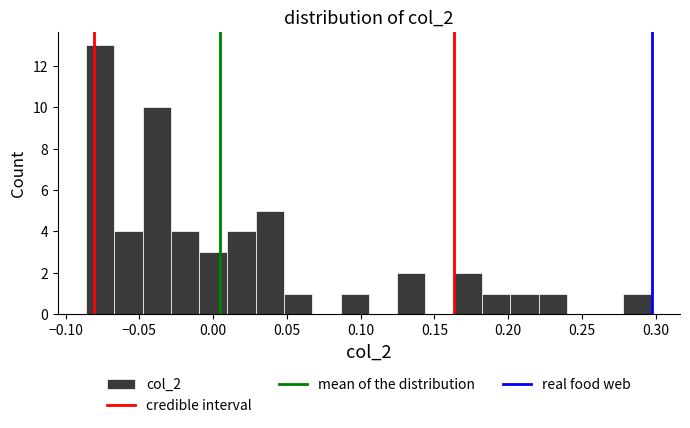

Read against the x-axis, roughly where is the centre of the tallest bar?

-0.075